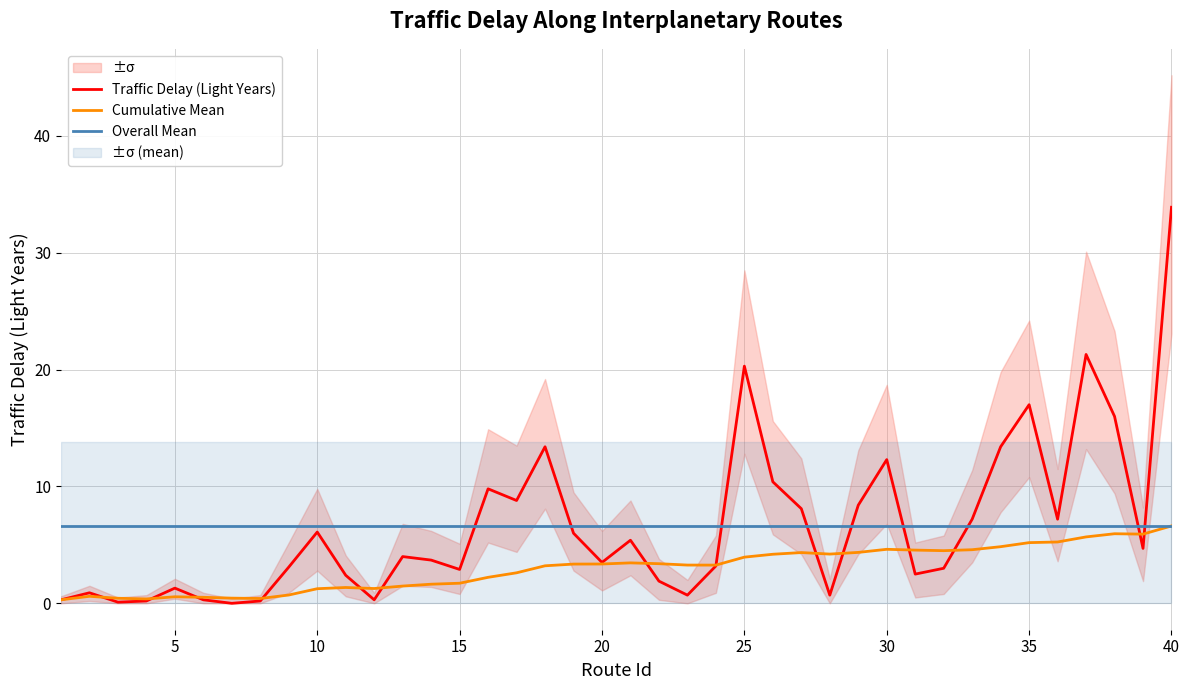

True or false: Overall Mean has a value of 9.5 at 40.

False